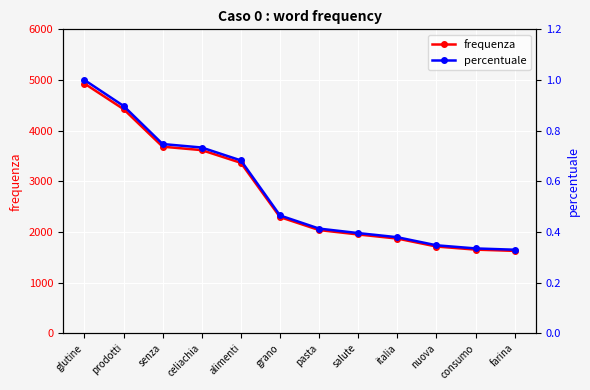

Which series changed the most between alimenti and consumo?

frequenza